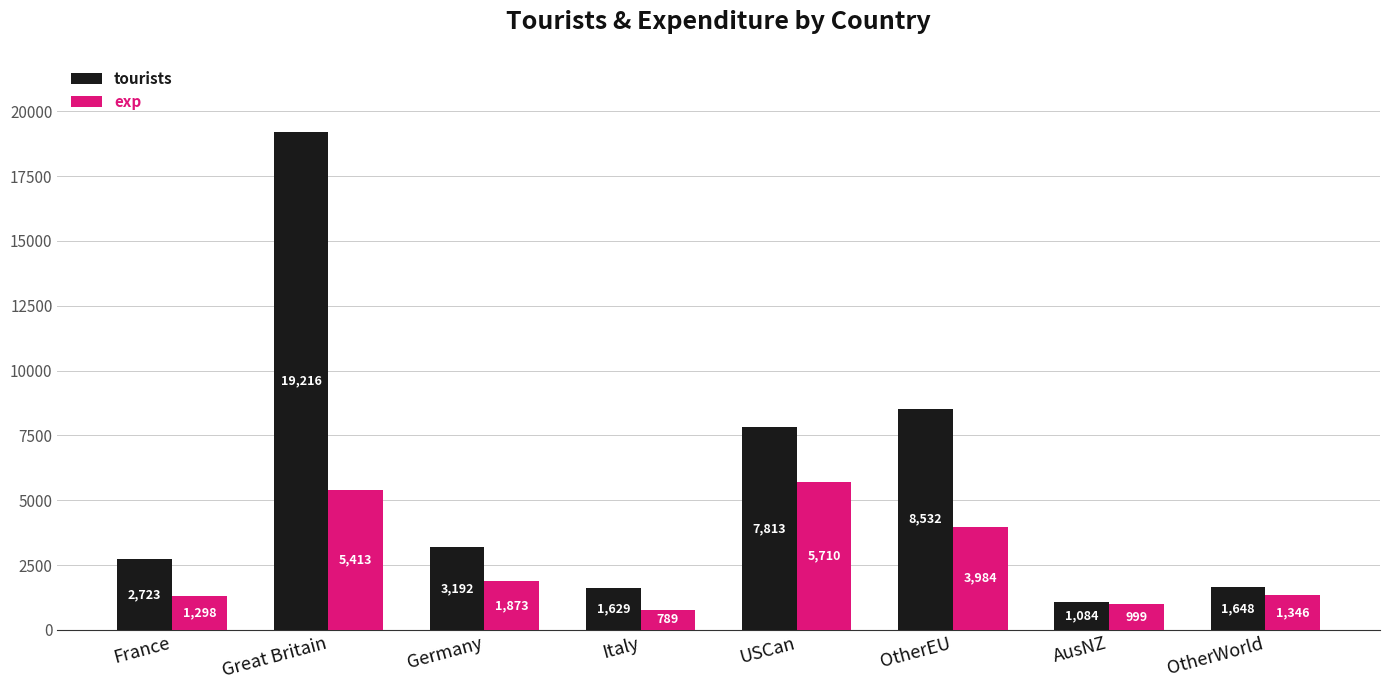

What is the approximate value of tourists at Germany, to the nearest 10?

3190